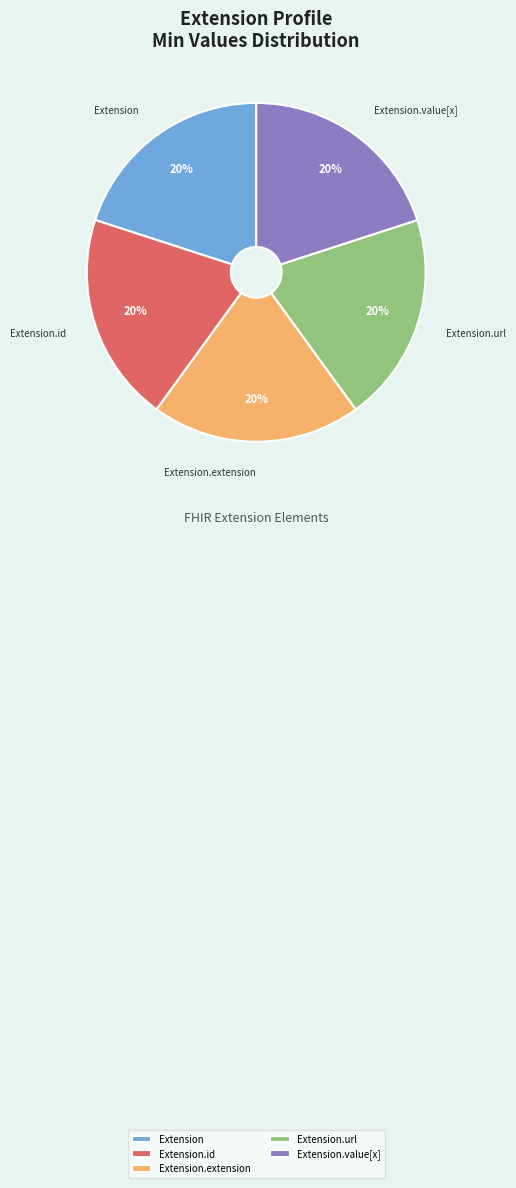

Count the number of slices in the pie.

5